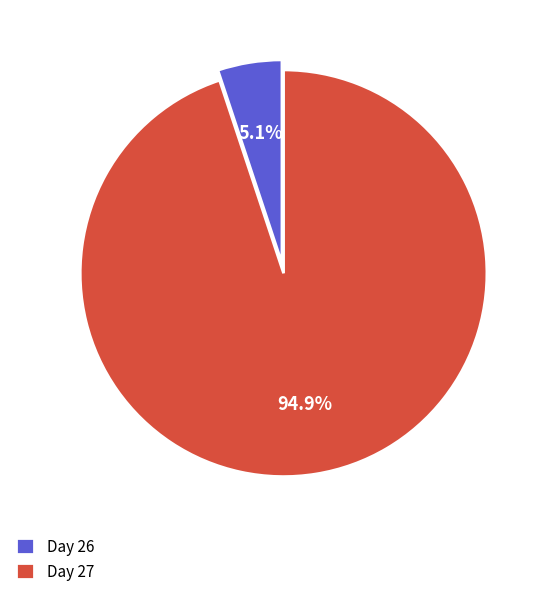

What is the ratio of the value at Day 27 to the value at Day 26?

18.6